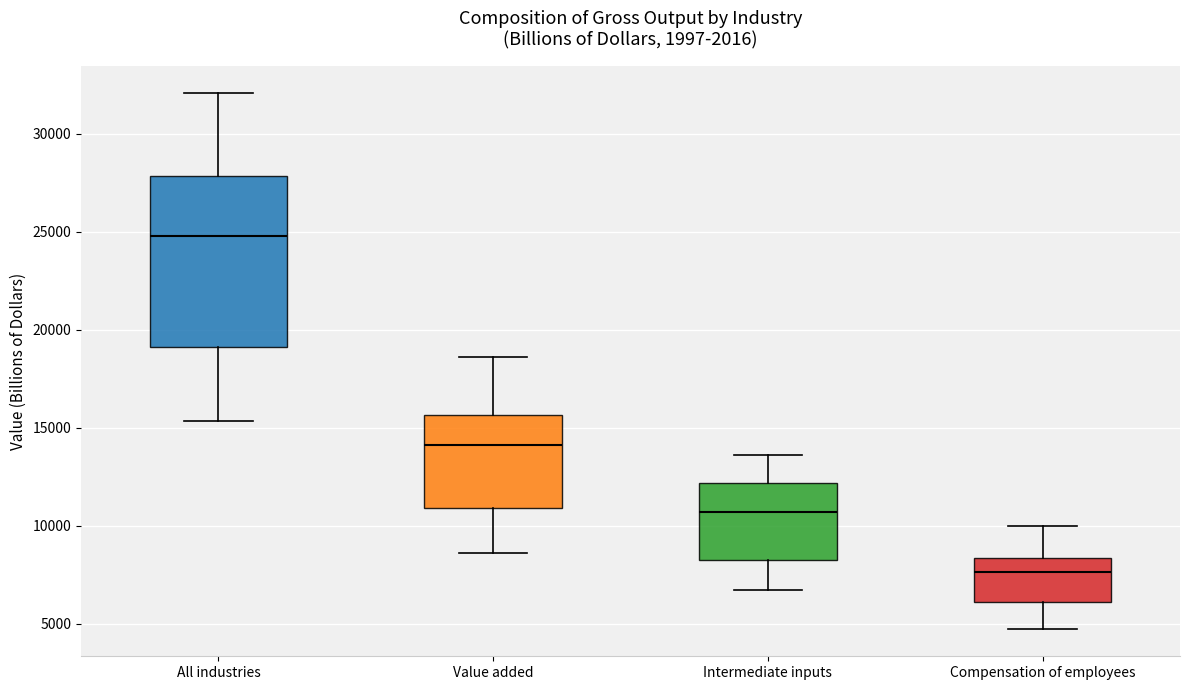

Reading left to right, transcribe this box plot: for each box, give where its median line is, the range the box spans, and where its two whiskers end, as read against the y-axis. The values are not printed on the chart, so give them approximately, as read against the axis.

All industries: median 25000, box 19000 to 28000, whiskers 15500 to 32000
Value added: median 14000, box 11000 to 15500, whiskers 8500 to 18500
Intermediate inputs: median 10500, box 8500 to 12000, whiskers 6500 to 13500
Compensation of employees: median 7500, box 6000 to 8500, whiskers 4500 to 10000